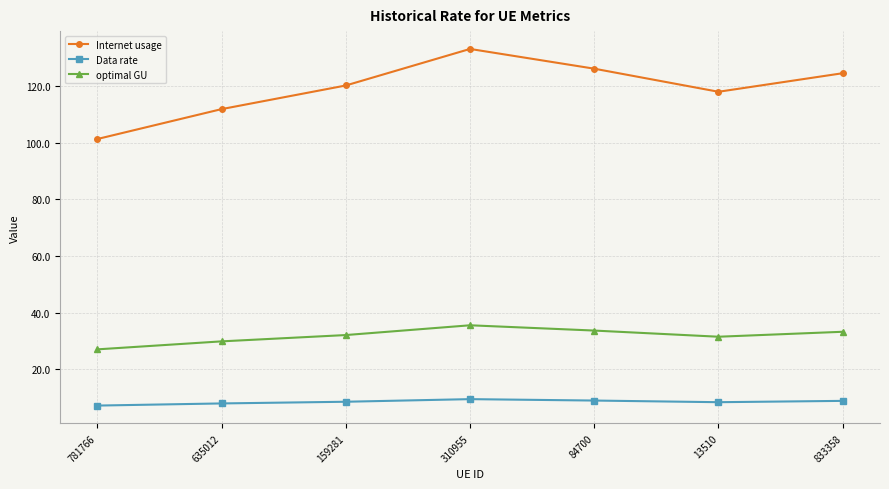

What are all the series names shown in the legend?

Internet usage, Data rate, optimal GU